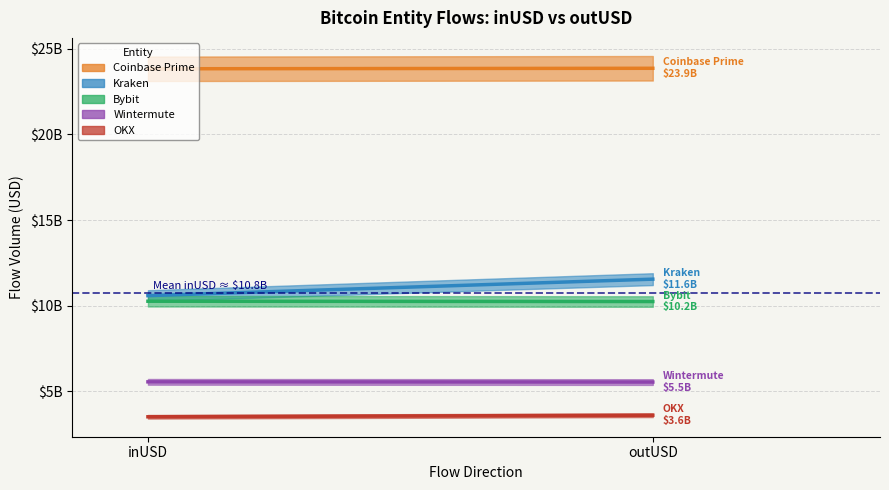

True or false: Bybit has a value of 10248732169.3 at outUSD.

True